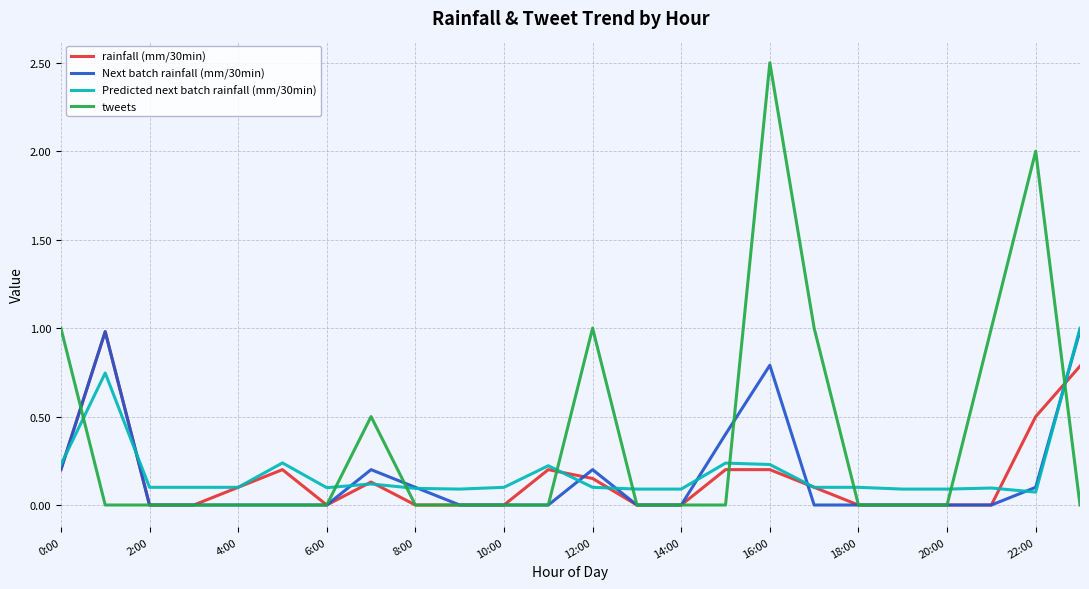

Which series has the largest range (max minus min)?

tweets